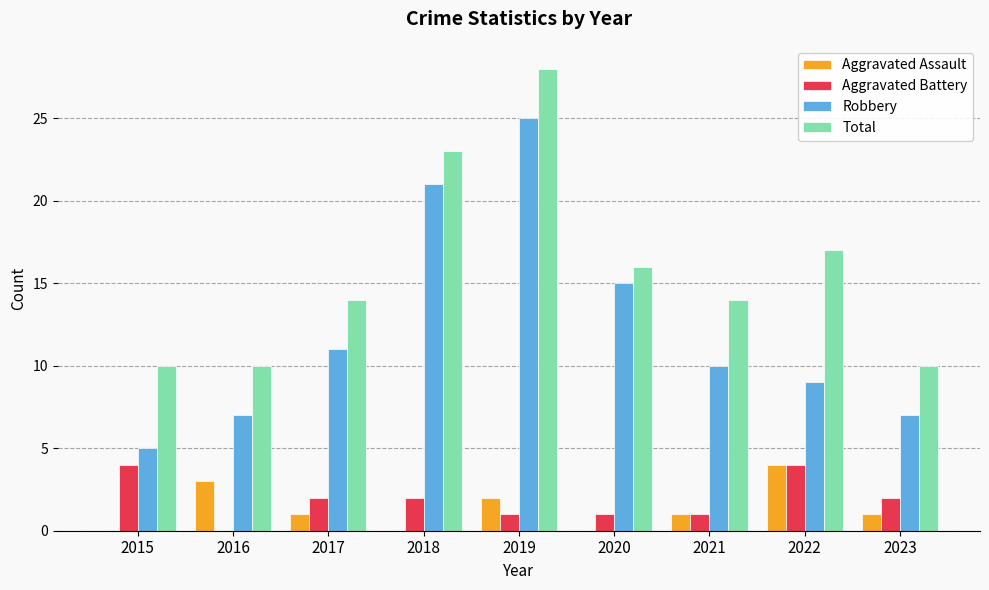

What is the sum of all Aggravated Assault values?

12